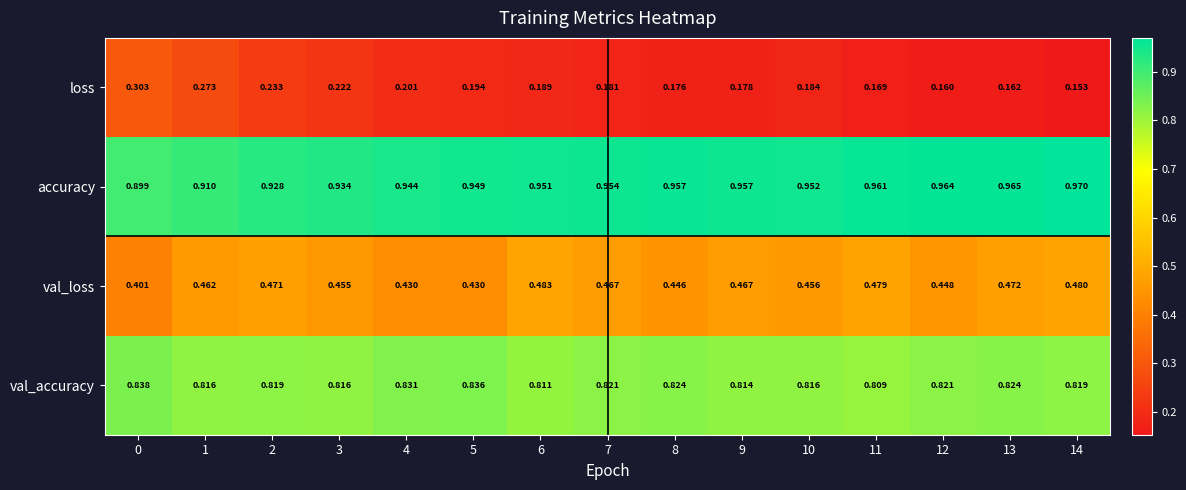

List the series in order of their overall mean, lowest first.

loss, val_loss, val_accuracy, accuracy